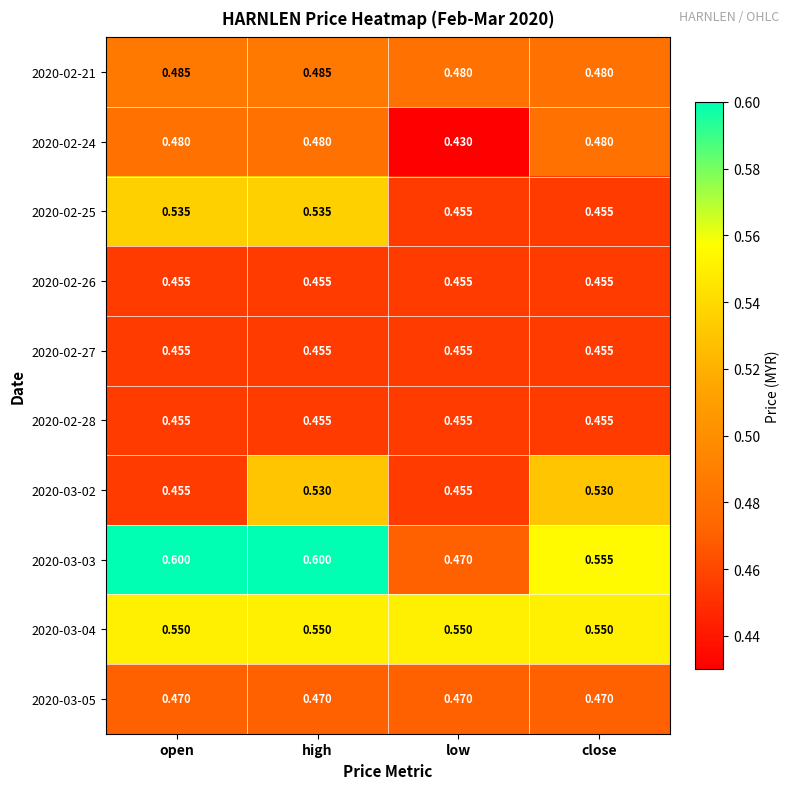

What is the spread (max minus min) of values at low?

0.1